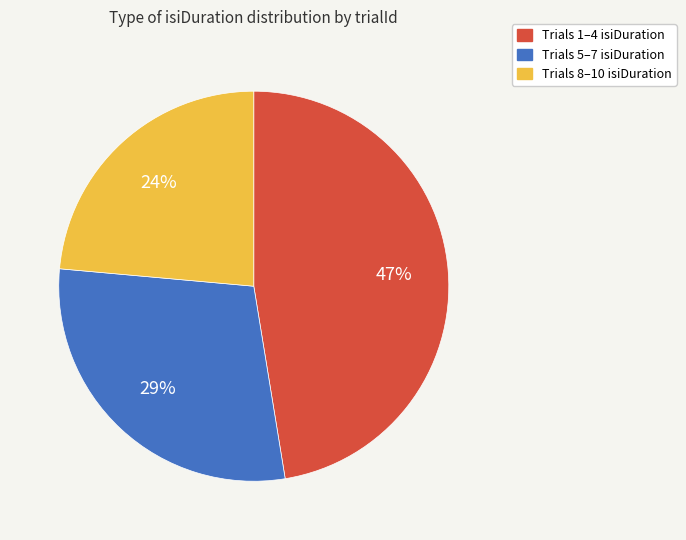

How many segments does this pie chart have?

3